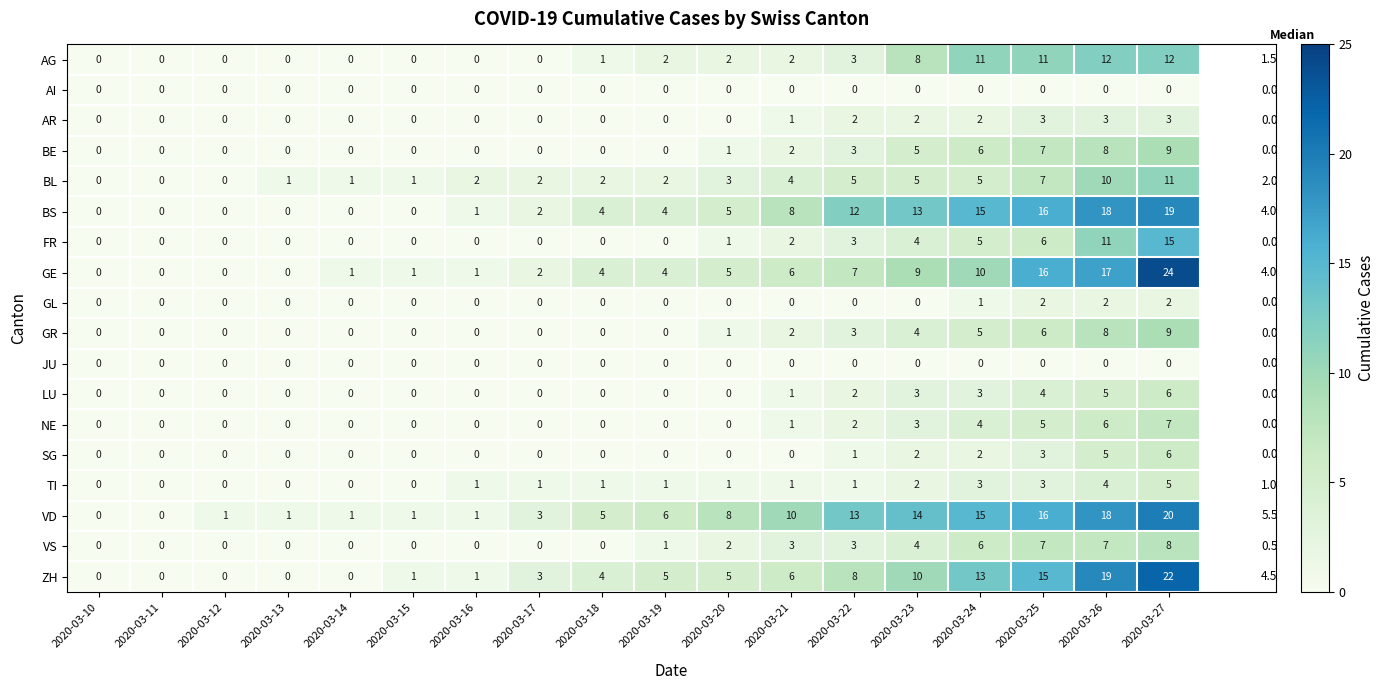

How many data points does each series have?

18